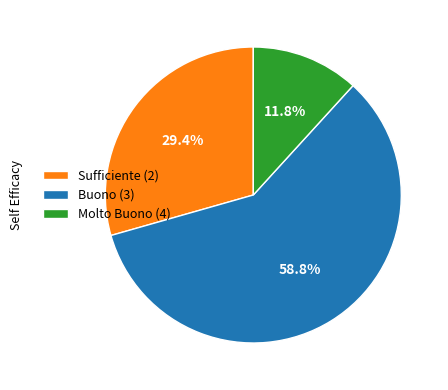

How many segments does this pie chart have?

3